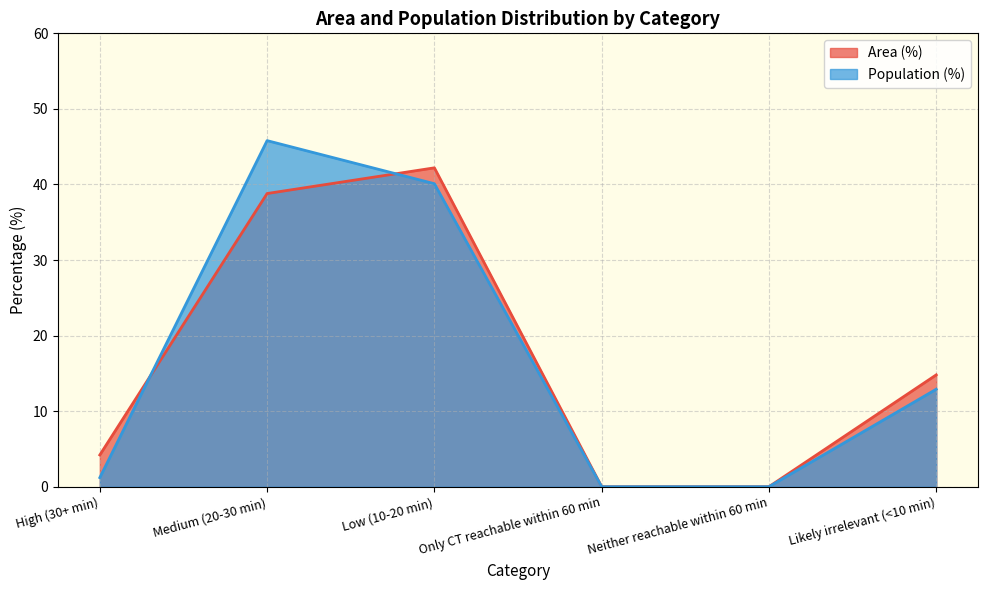

What is the average value of the Population (%) series?

16.7